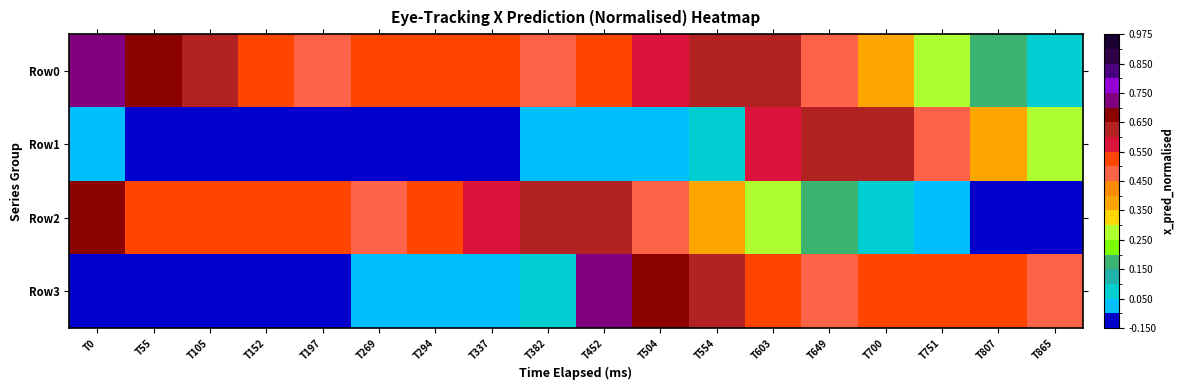

At T382, list the series in order from largest to smallest.

Row2, Row0, Row3, Row1